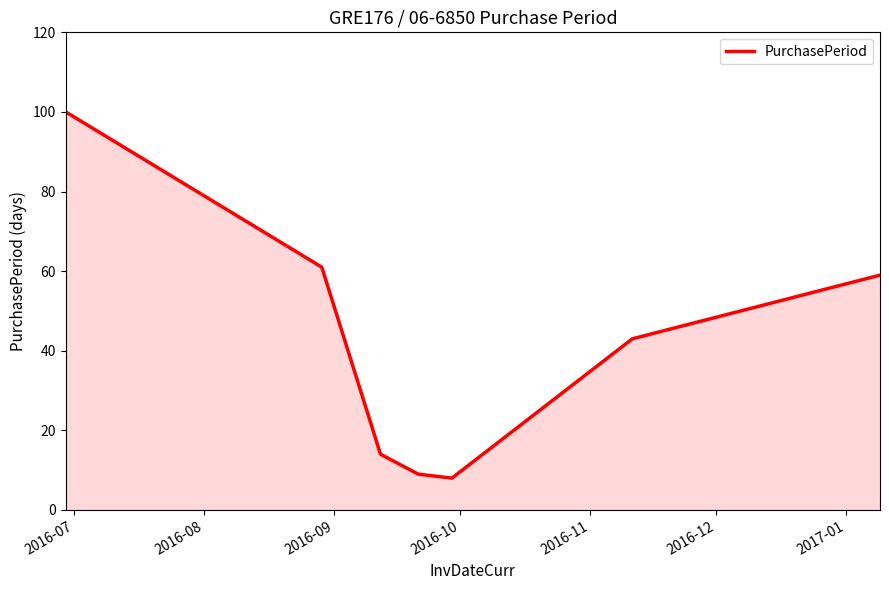

What is the average value?

42